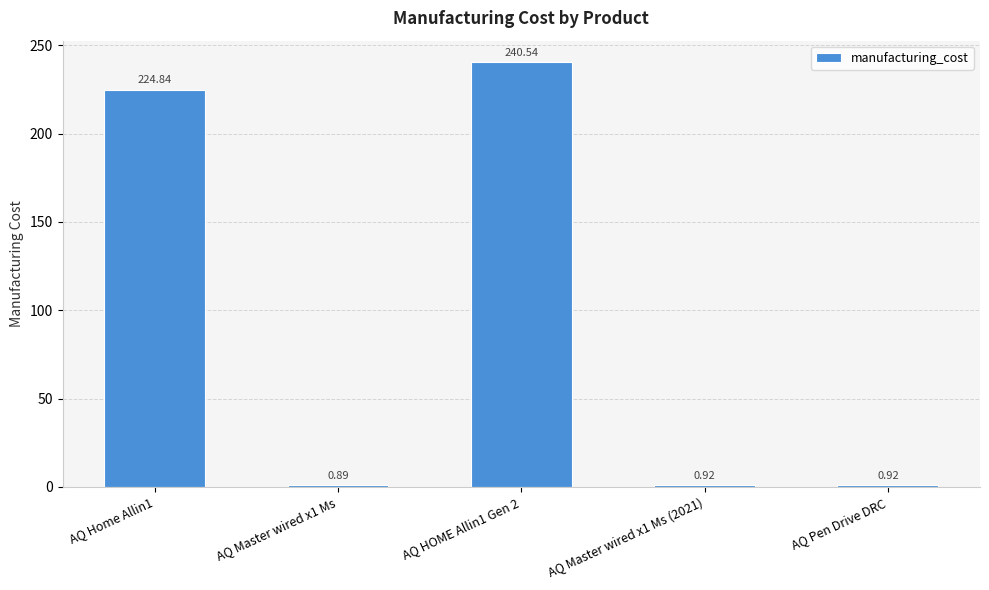

Which label corresponds to the smallest value in the chart?

AQ Master wired x1 Ms